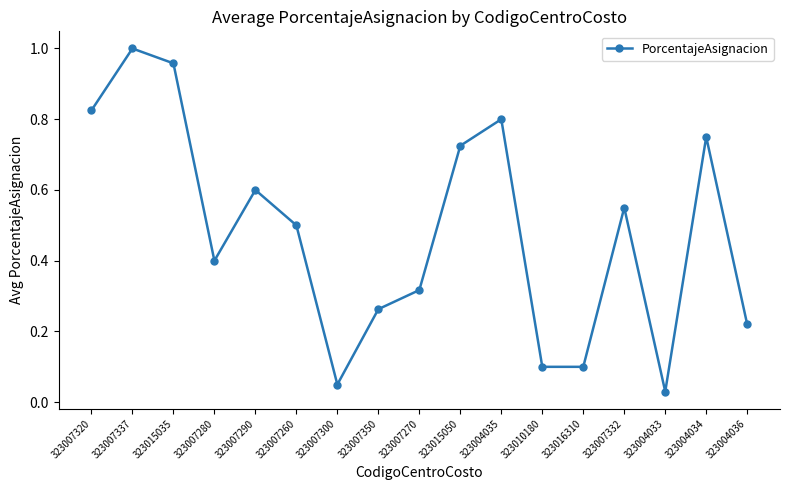

Does the chart display data point markers on the line(s)?

Yes